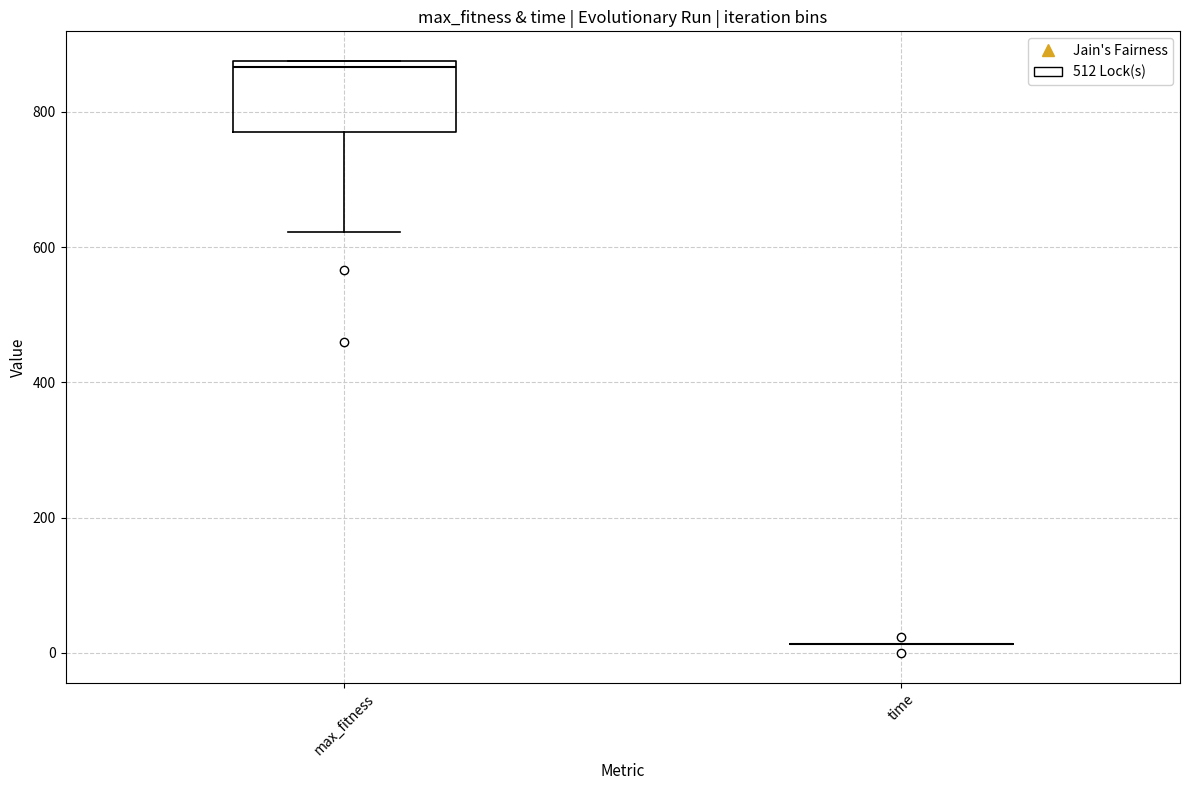

Reading left to right, transcribe this box plot: for each box, give where its median line is, the range the box spans, and where its two whiskers end, as read against the y-axis. The values are not printed on the chart, so give them approximately, as read against the axis.

max_fitness: median 860, box 780 to 880, whiskers 620 to 880
time: box collapsed to a line at 20, whiskers 20 to 20